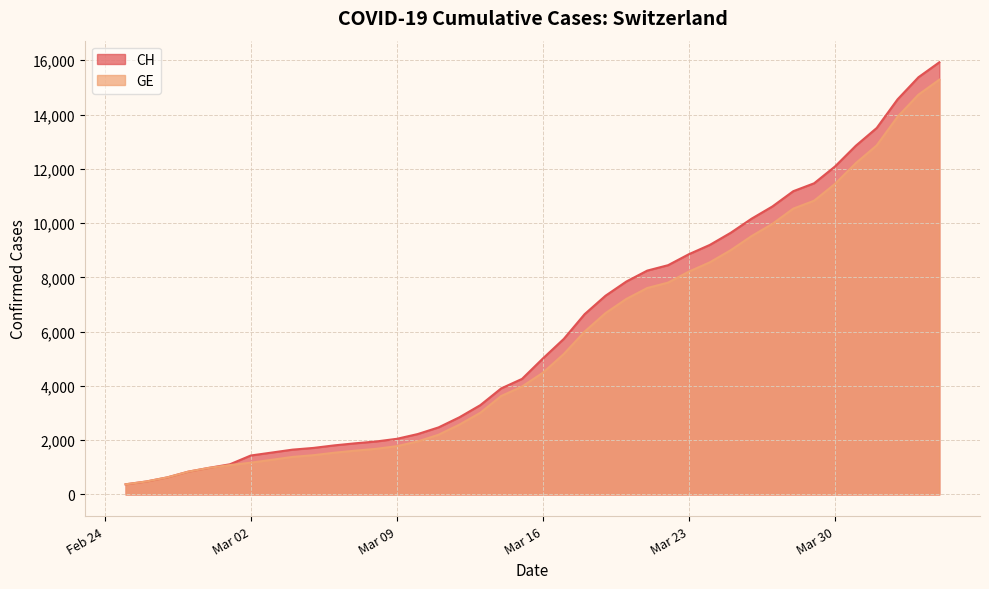

At how many categories does at least one series exceed 8521?

13